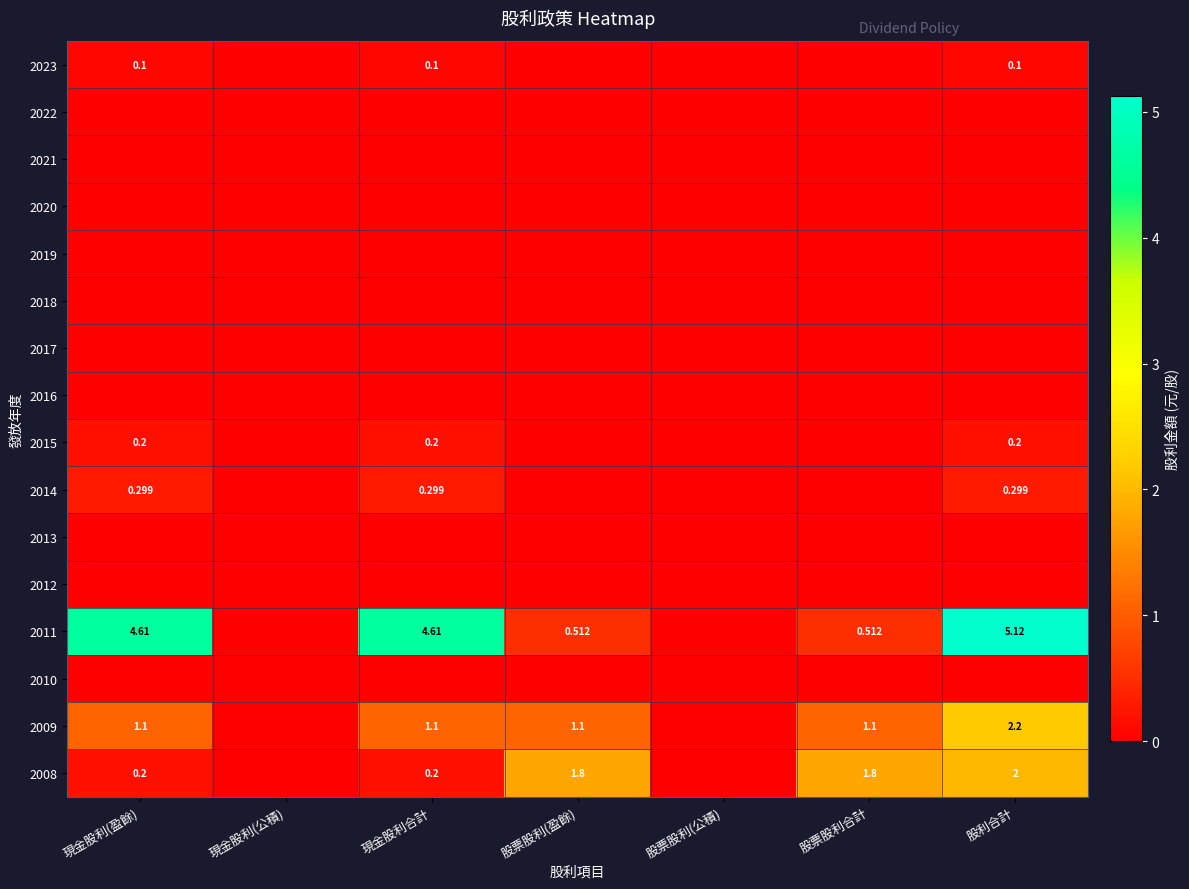

Rank the series by their maximum value, from highest to lowest.

2011, 2009, 2008, 2014, 2015, 2023, 2022, 2021, 2020, 2019, 2018, 2017, 2016, 2013, 2012, 2010